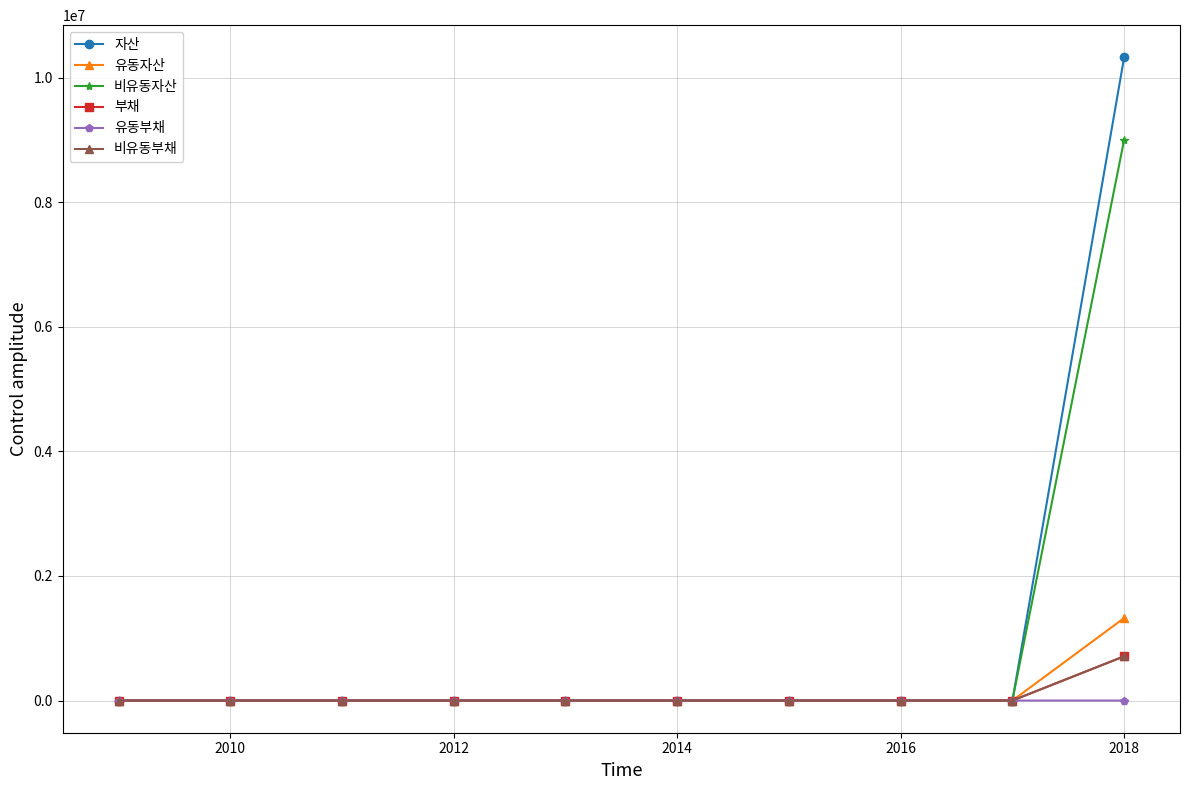

Which series has the largest range (max minus min)?

자산